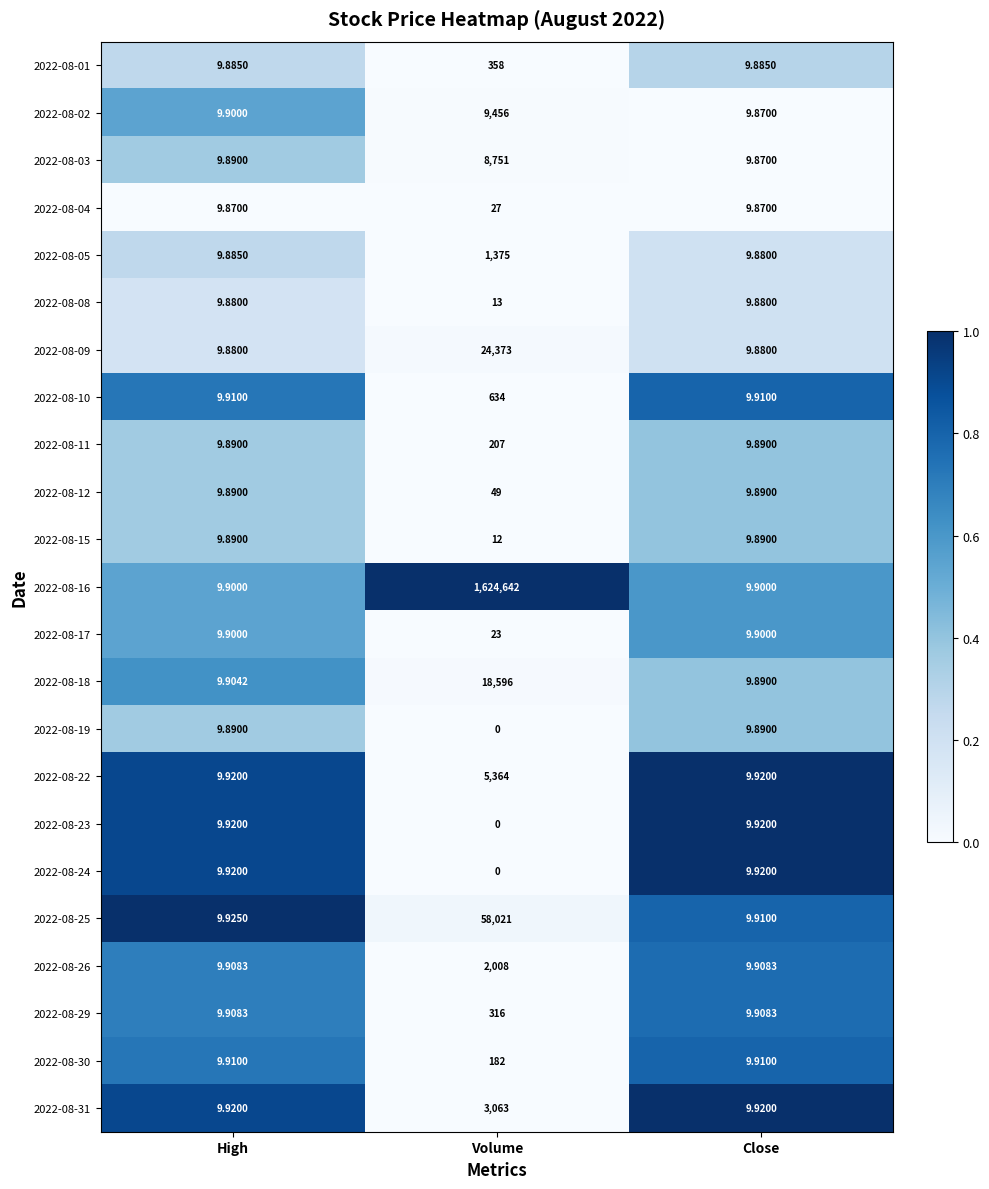

At which label is 2022-08-03 closest to 4380?

High